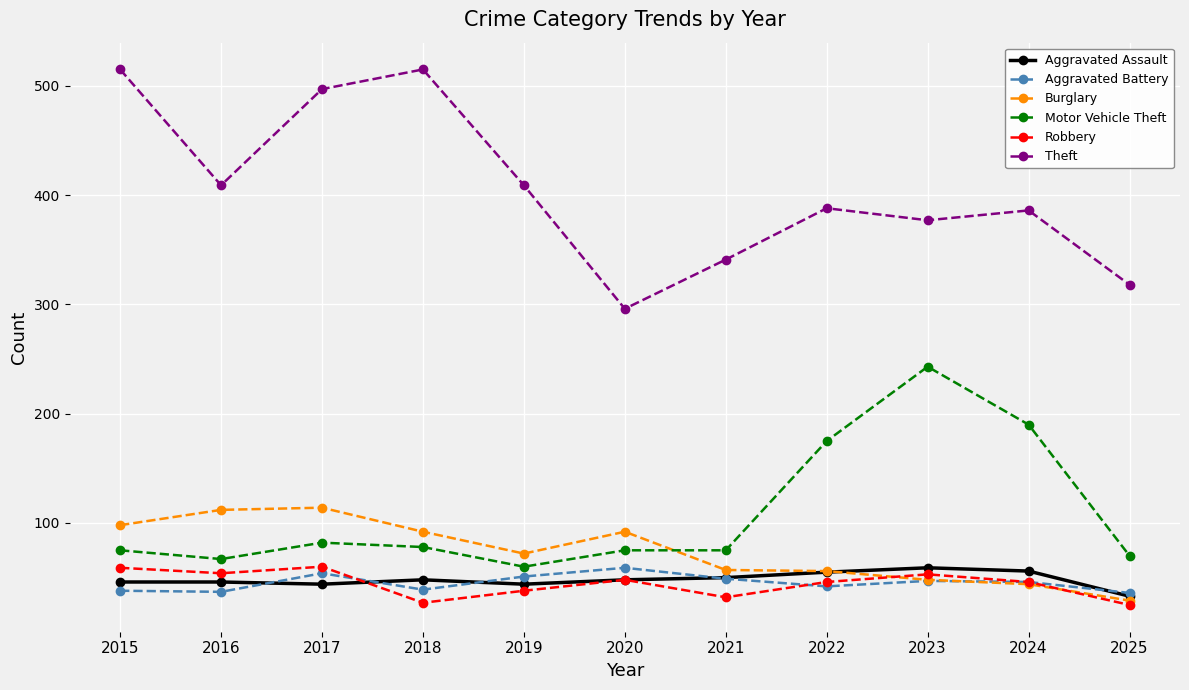

The Theft series shows 913 at 2018. True or false?

False